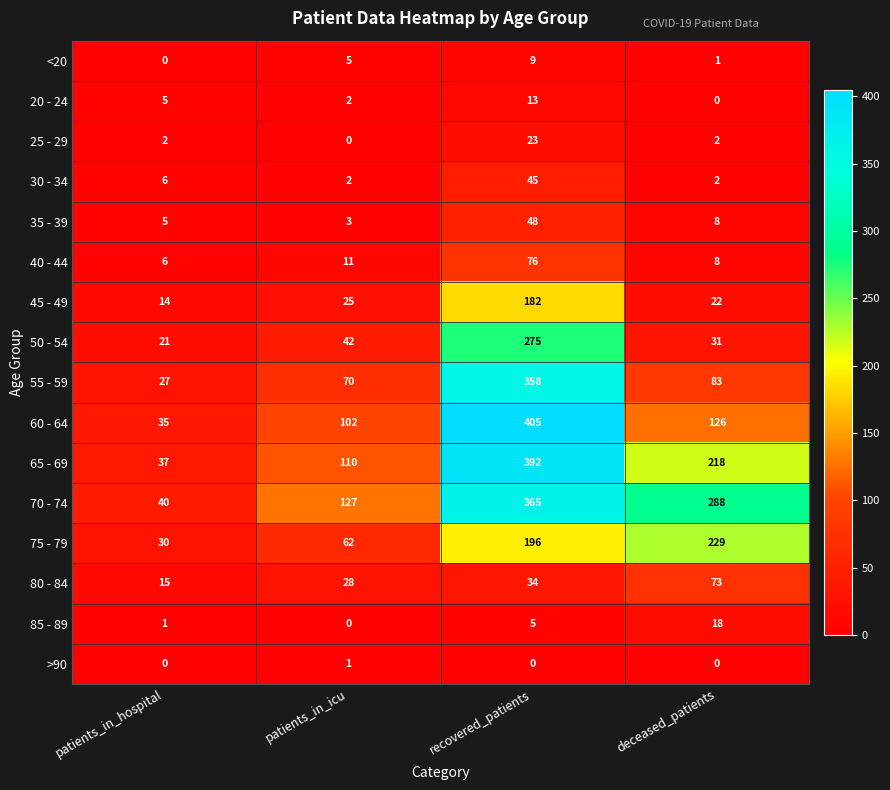

The 55 - 59 series shows 70 at patients_in_icu. True or false?

True